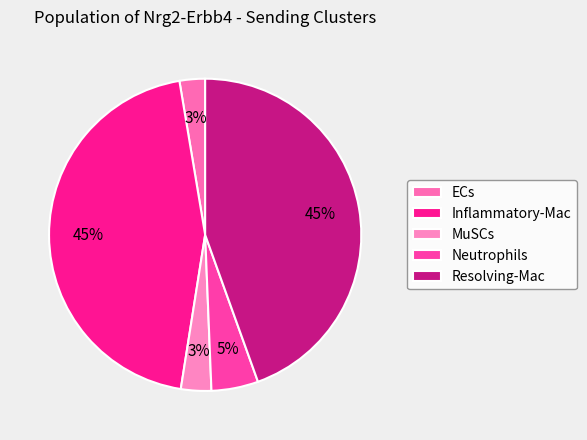

True or false: ECs accounts for 3% of the total.

True